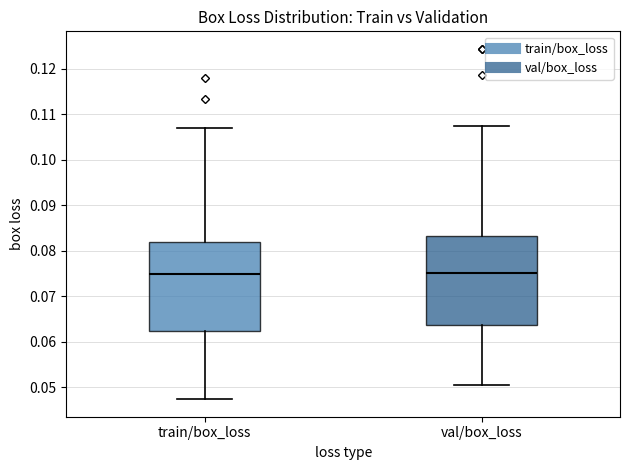

Reading left to right, read every box against the y-axis: the position of its median line, the range the box covers, and the ends of its whiskers. The values are not printed on the chart, so give them approximately, as read against the axis.

train/box_loss: median 0.075, box 0.062 to 0.082, whiskers 0.047 to 0.107
val/box_loss: median 0.075, box 0.064 to 0.083, whiskers 0.050 to 0.107